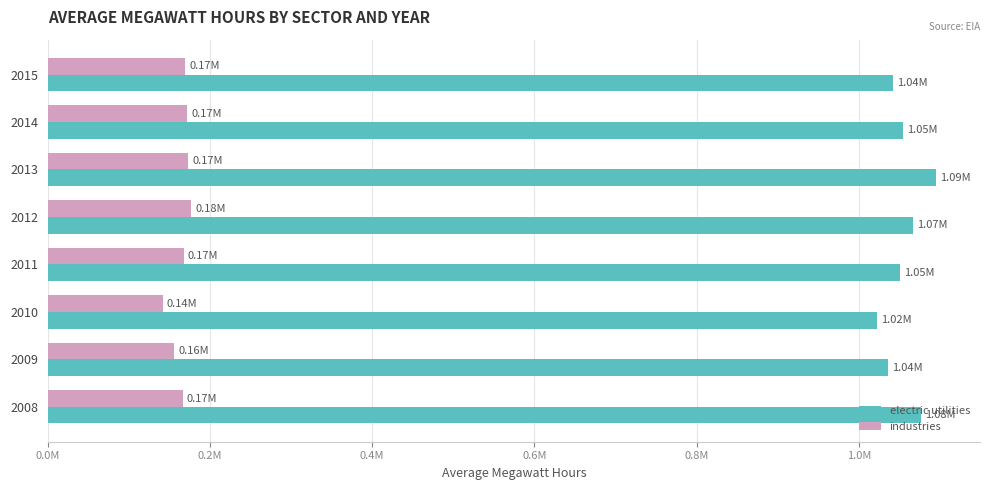

What are all the series names shown in the legend?

electric utilities, industries